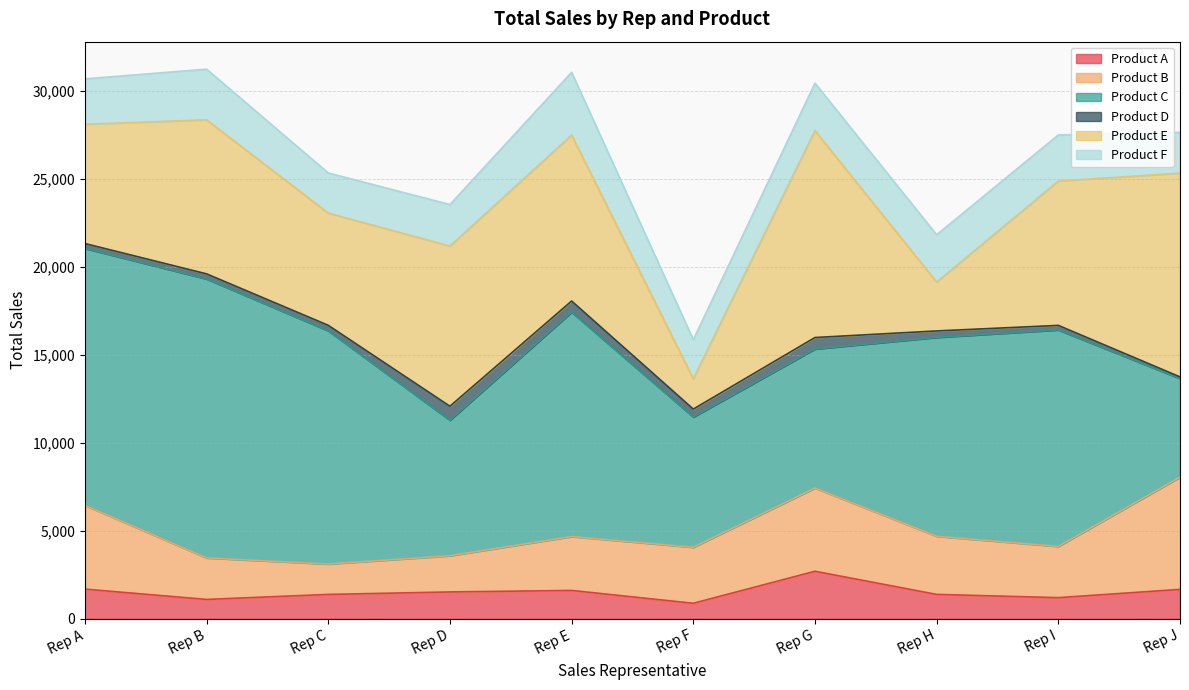

At which category does the chart reach its minimum across all series?

Rep J